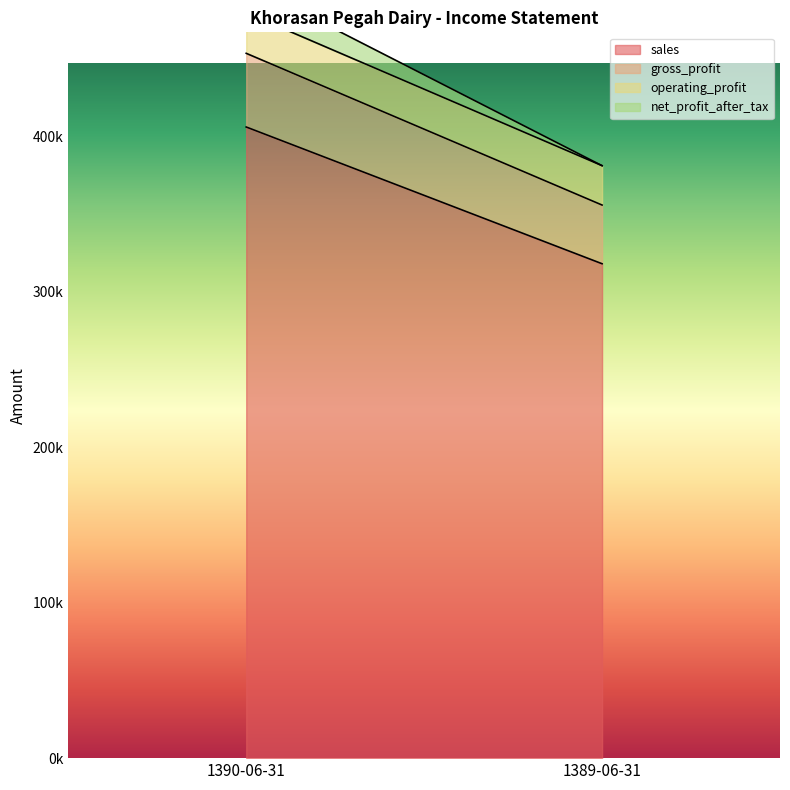

Is the value of sales at 1389-06-31 greater than the value of operating_profit at 1389-06-31?

Yes